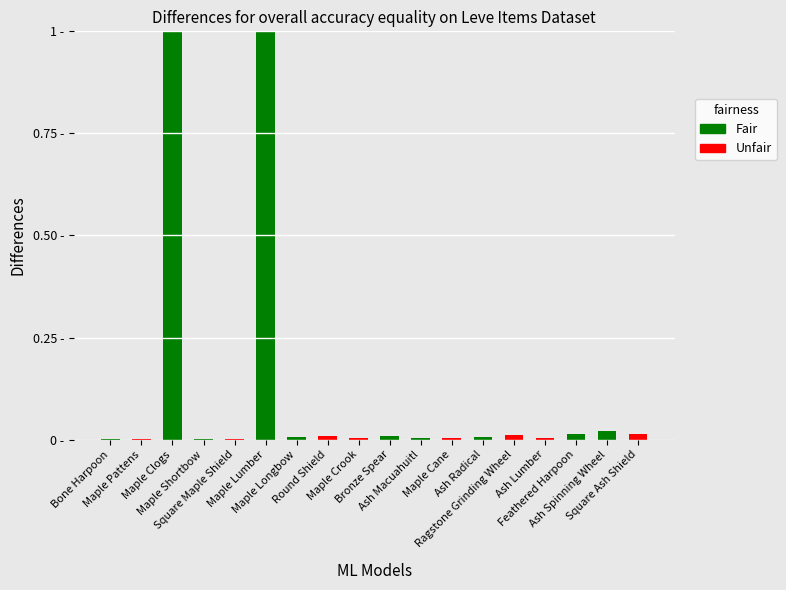

What is the average value?

0.1